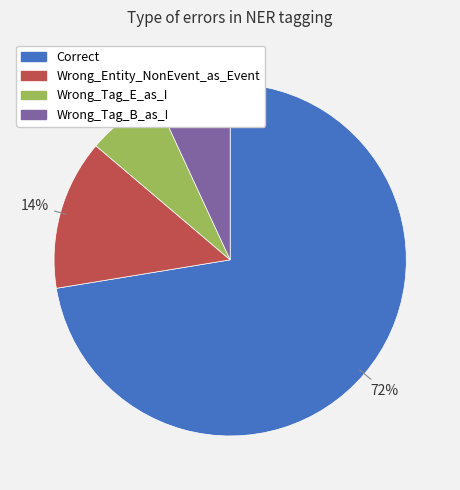

Combined, do Wrong_Tag_E_as_I and Correct account for over 50%?

Yes